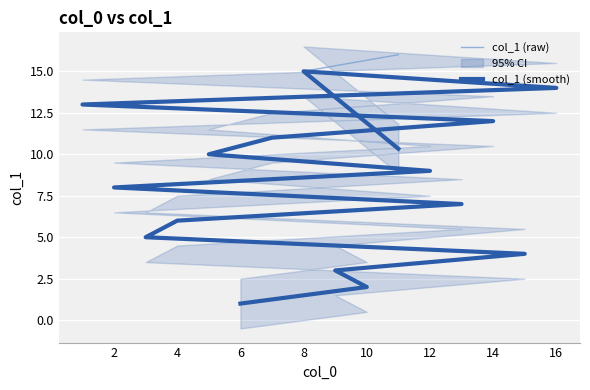

What is the label of the 2nd point from the left?

10